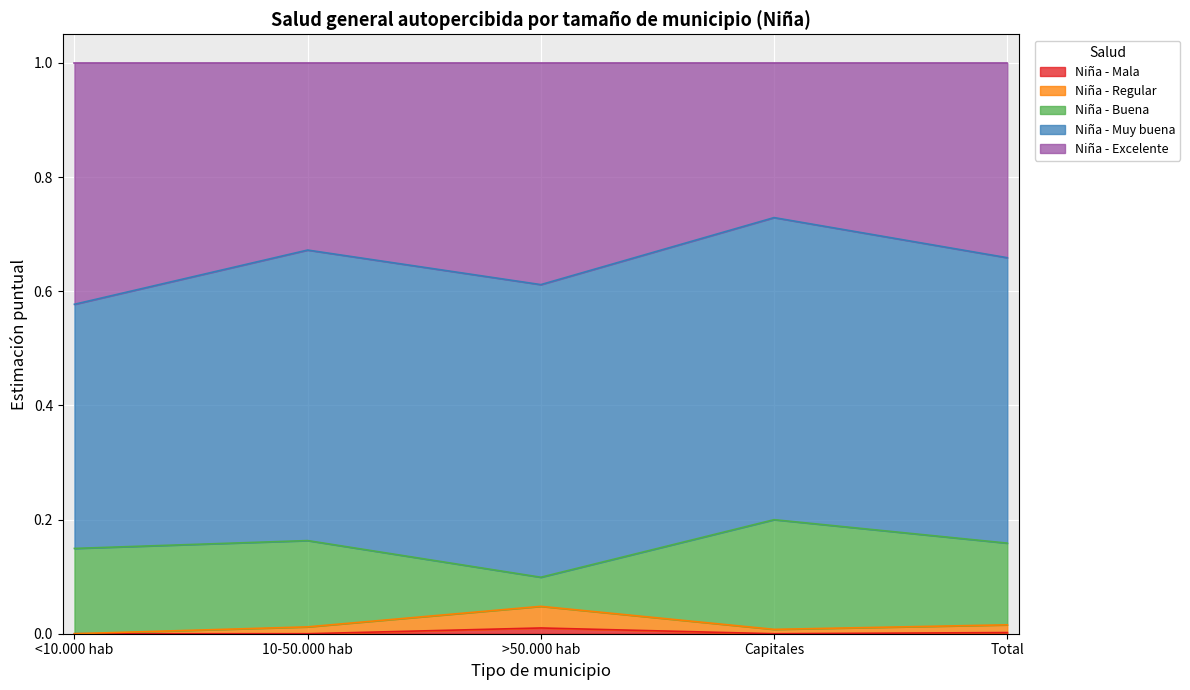

What is the label of the 1st point from the right?

Total